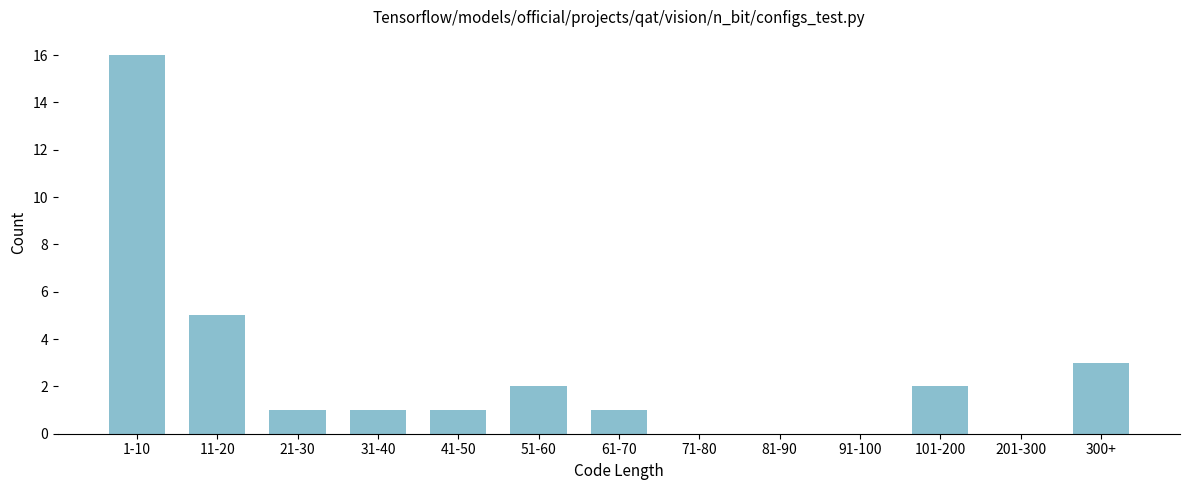

Reading right to left, transcribe all the data shown in this chart.

300+=3	201-300=0	101-200=2	91-100=0	81-90=0	71-80=0	61-70=1	51-60=2	41-50=1	31-40=1	21-30=1	11-20=5	1-10=16